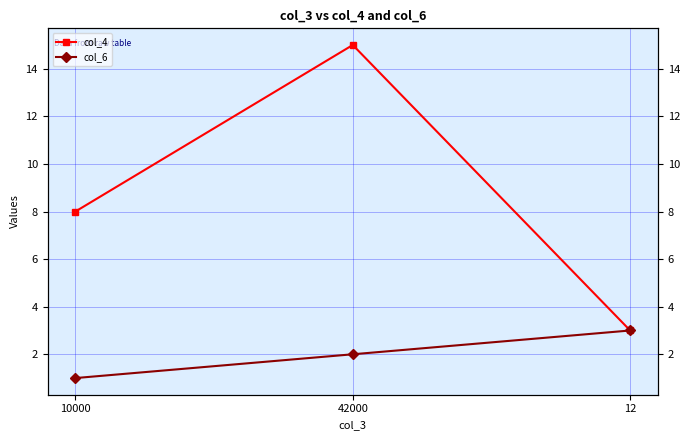

What are all the series names shown in the legend?

col_4, col_6